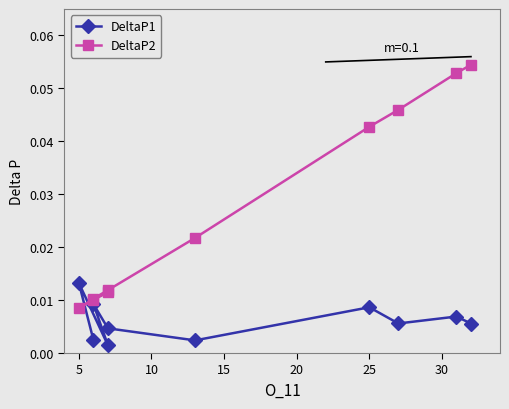

Reading right to left, what are all the values shown in this chart?

DeltaP1: 0.0	0.0	0.0	0.0	0.0	0.0	0.0	0.0	0.0	0.0
DeltaP2: 0.0	0.0	0.0	0.0	0.0	0.0	0.0	0.0	0.1	0.1